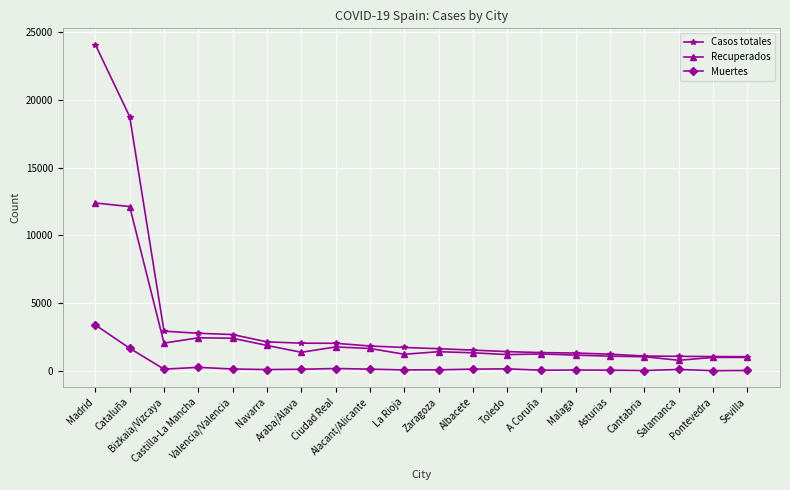

How many distinct data groups are displayed?

3